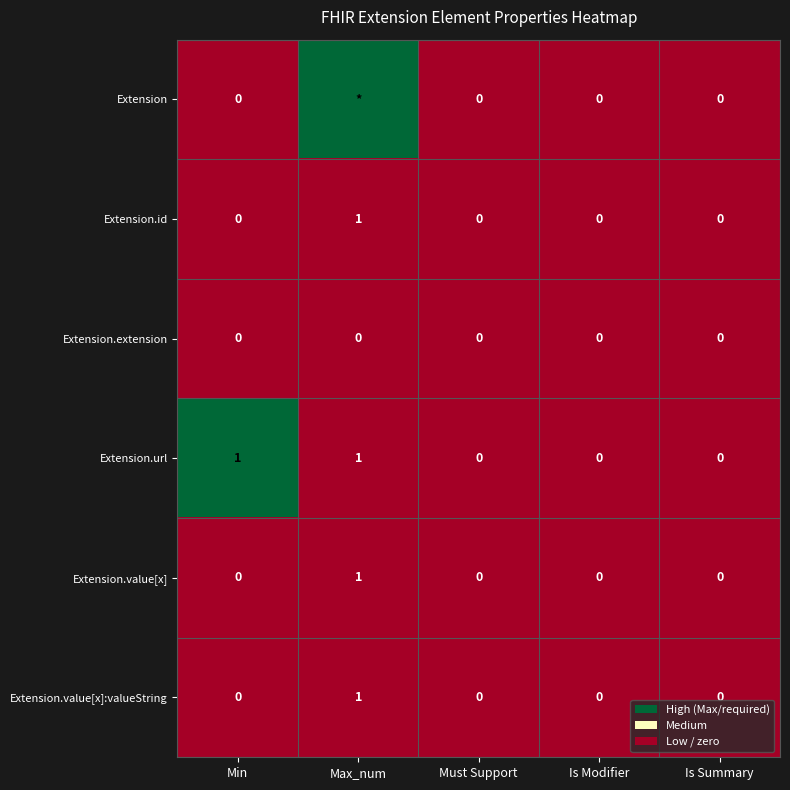

The value of Extension.extension at Min is 0. True or false?

True